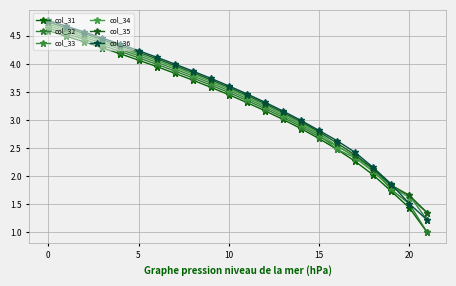

Where is col_35 nearest to the value 3?

14